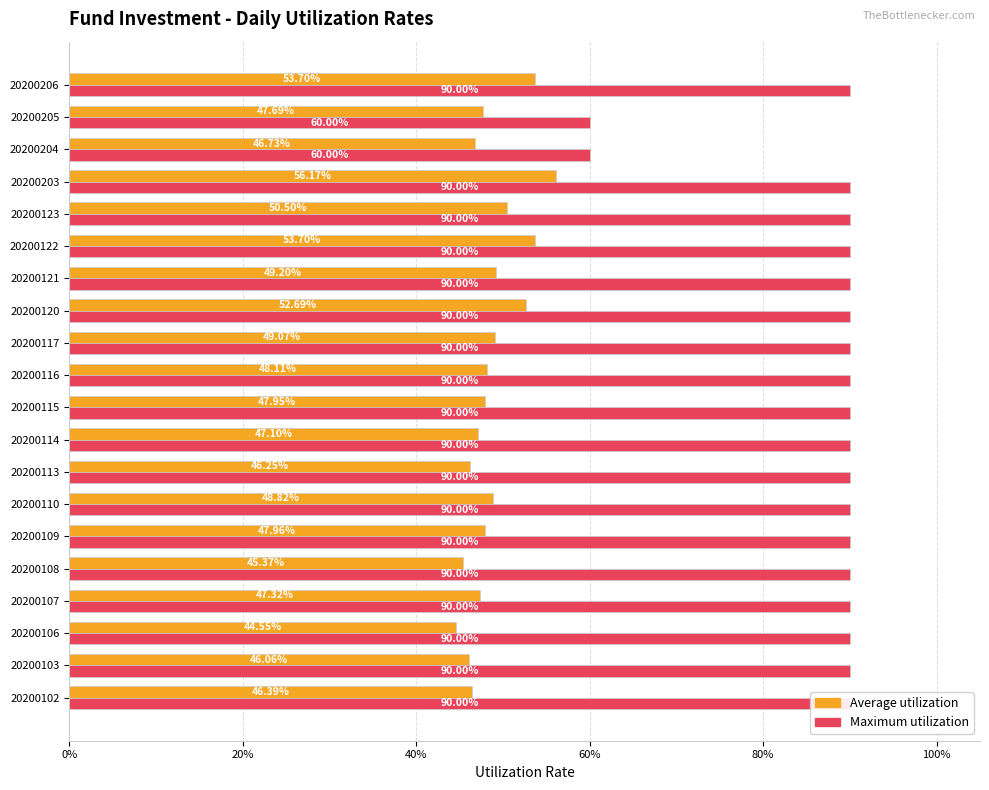

What is the sum of the Average utilization values at 20200117 and 20200120?

1.0